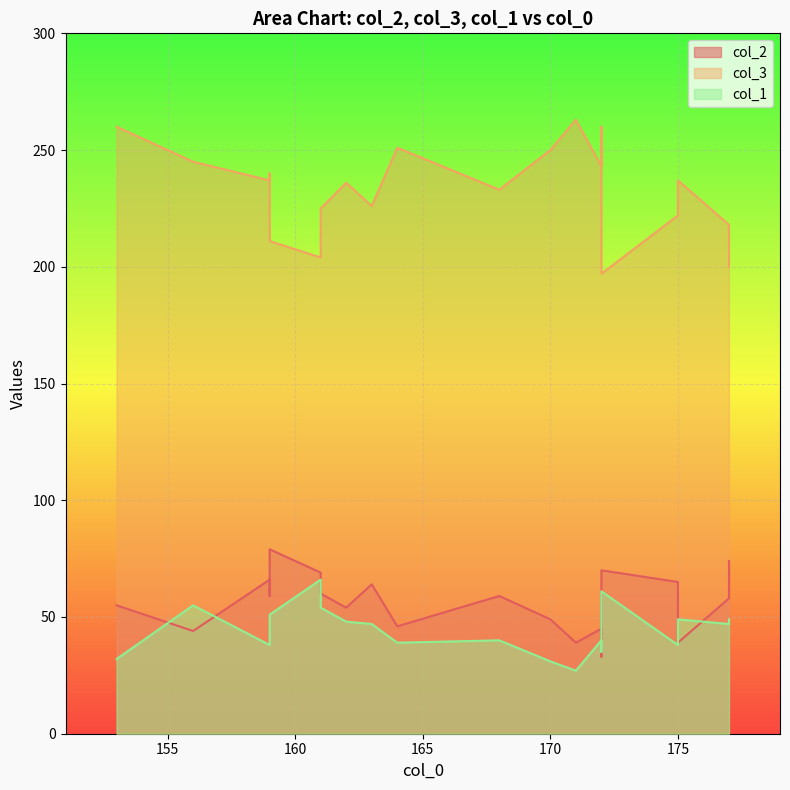

What is the total value across all series at 172?

328